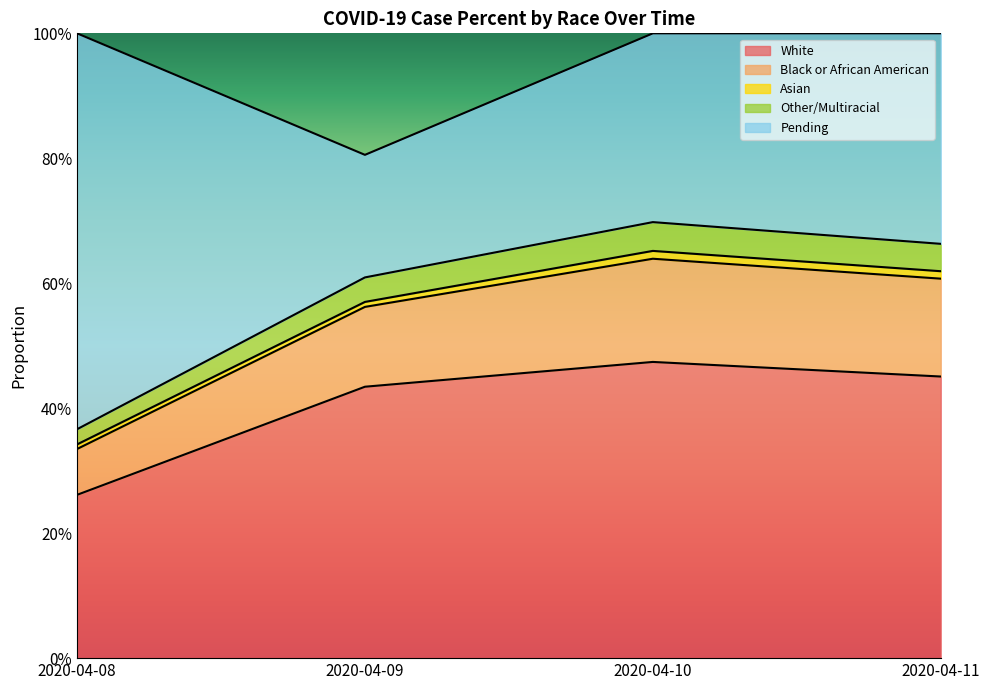

Where is White nearest to the value 0?

2020-04-08